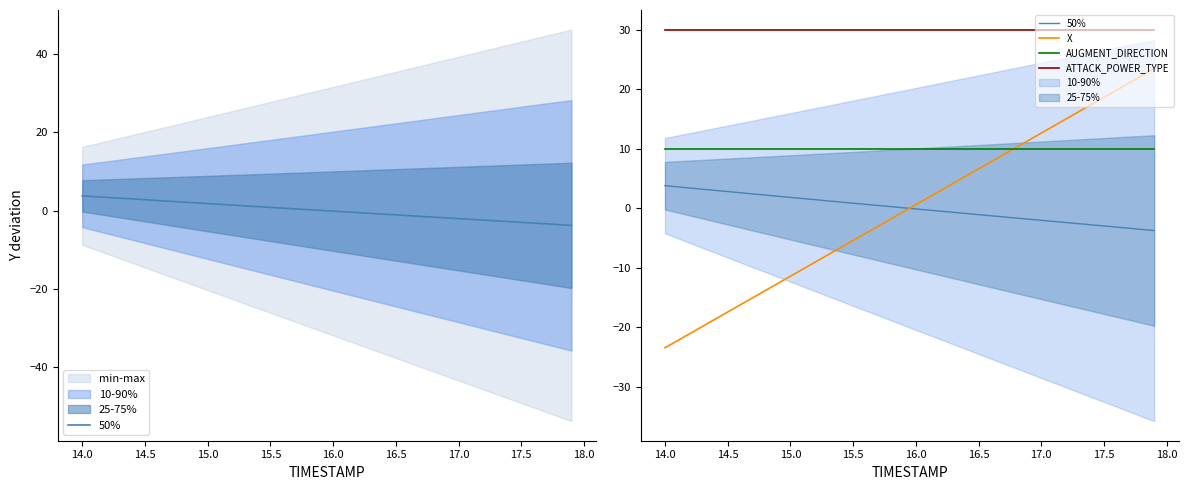

Reading right to left, what are all the values shown in this chart?

50%: -3.7	-3.6	-3.4	-3.2	-3.0	-2.8	-2.6	-2.4	-2.2	-2.0	-1.8	-1.6	-1.5	-1.3	-1.1	-0.9	-0.7	-0.5	-0.3	-0.1	0.1	0.3	0.5	0.7	0.8	1.0	1.2	1.4	1.6	1.8	2.0	2.2	2.4	2.6	2.8	3.0	3.2	3.4	3.6	3.8
X: 23.4	22.2	21.0	19.8	18.6	17.4	16.2	15.0	13.8	12.6	11.4	10.2	9.0	7.8	6.6	5.4	4.2	3.0	1.8	0.6	-0.6	-1.8	-3.0	-4.2	-5.4	-6.6	-7.8	-9.0	-10.2	-11.4	-12.6	-13.8	-15.0	-16.2	-17.4	-18.6	-19.8	-21.0	-22.2	-23.4
AUGMENT_DIRECTION: 10.0	10.0	10.0	10.0	10.0	10.0	10.0	10.0	10.0	10.0	10.0	10.0	10.0	10.0	10.0	10.0	10.0	10.0	10.0	10.0	10.0	10.0	10.0	10.0	10.0	10.0	10.0	10.0	10.0	10.0	10.0	10.0	10.0	10.0	10.0	10.0	10.0	10.0	10.0	10.0
ATTACK_POWER_TYPE: 30.0	30.0	30.0	30.0	30.0	30.0	30.0	30.0	30.0	30.0	30.0	30.0	30.0	30.0	30.0	30.0	30.0	30.0	30.0	30.0	30.0	30.0	30.0	30.0	30.0	30.0	30.0	30.0	30.0	30.0	30.0	30.0	30.0	30.0	30.0	30.0	30.0	30.0	30.0	30.0